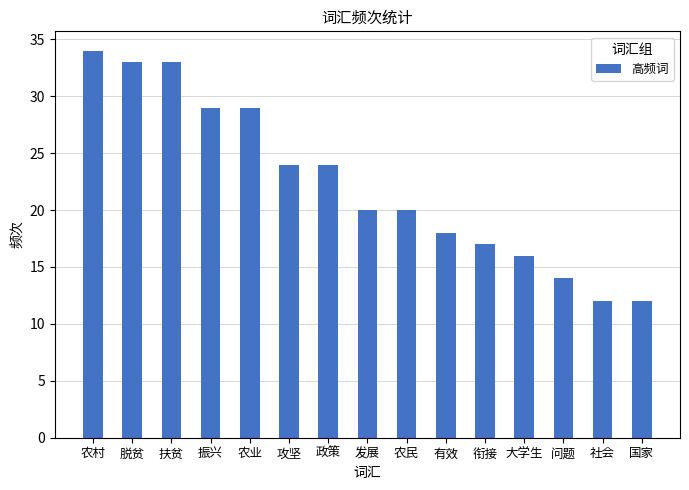

What value does the data have at 攻坚, to the nearest 10?

20